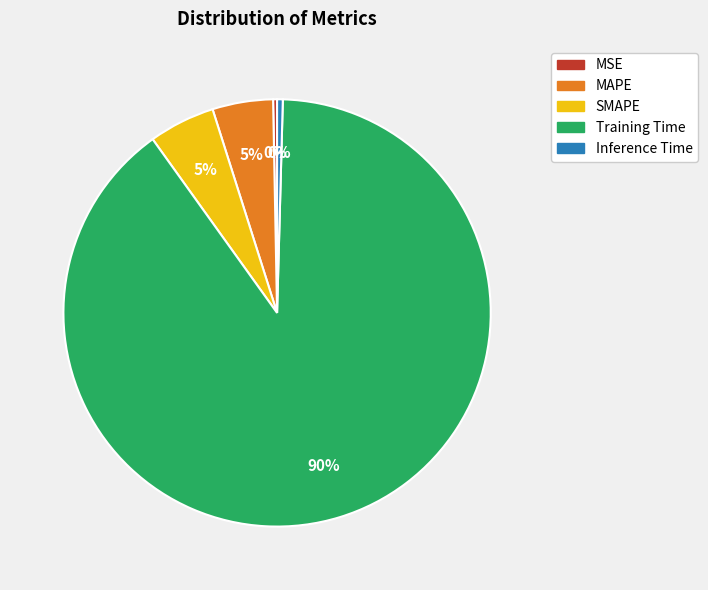

Which slice is the largest?

Training Time